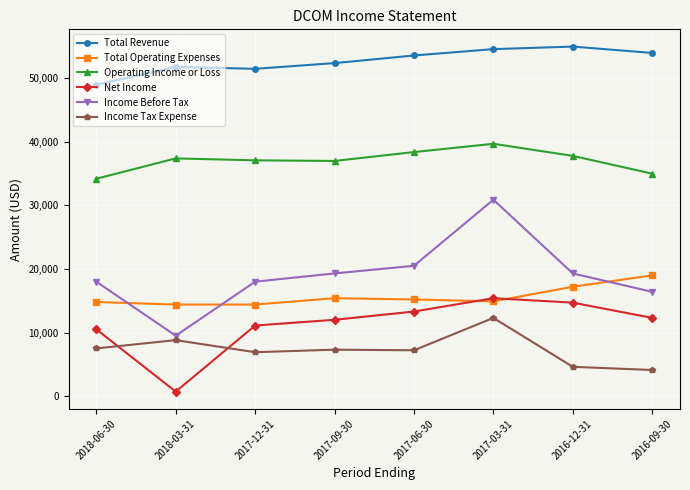

What is the difference between the second highest and second lowest values in the Income Tax Expense series?

4200